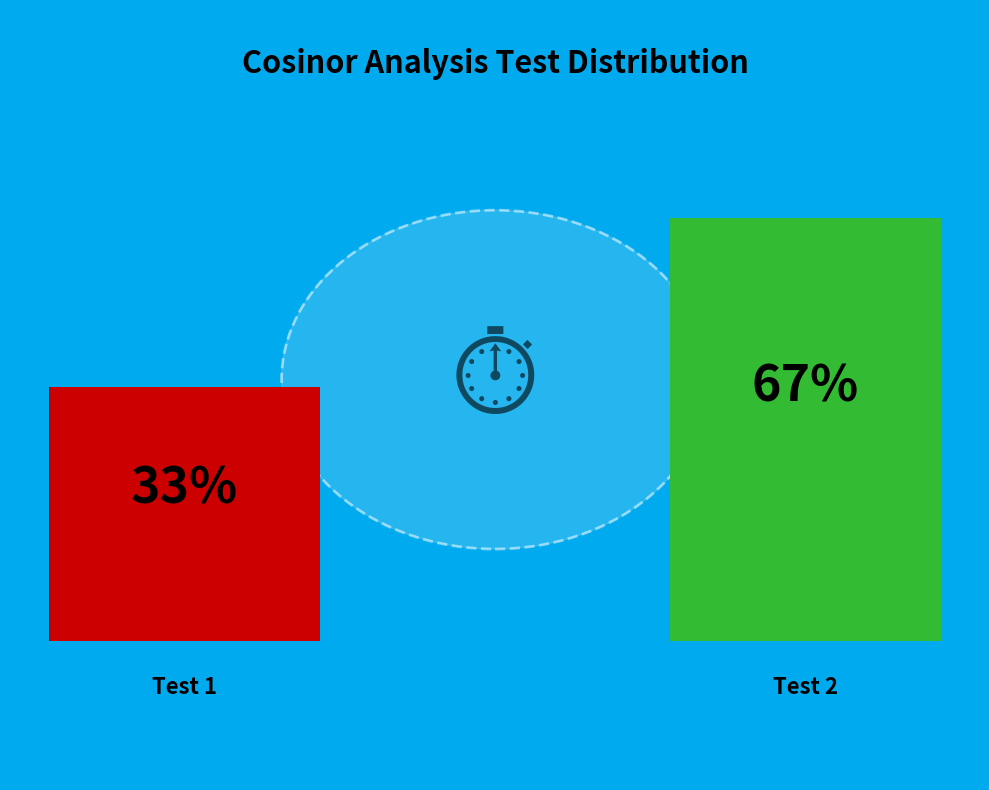

Approximately how many times larger is the value at Test 2 compared to Test 1?

2.0